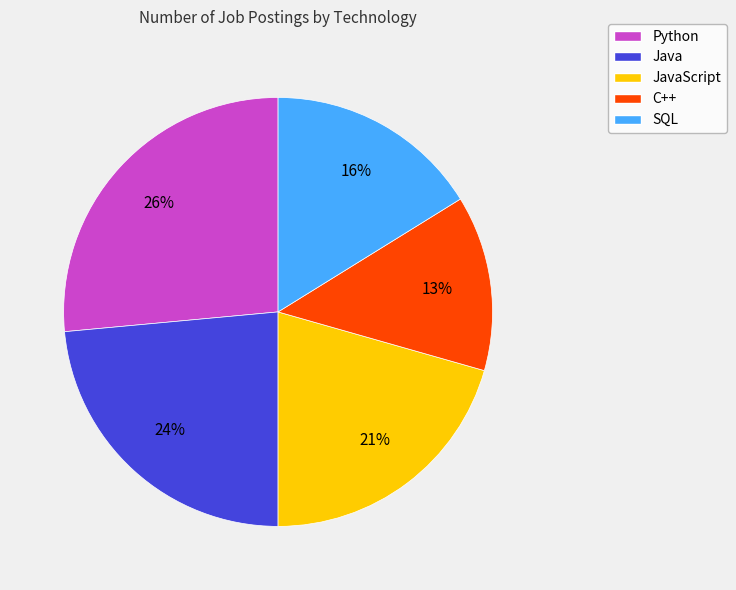

Do Java and JavaScript together represent more than half of the pie?

No